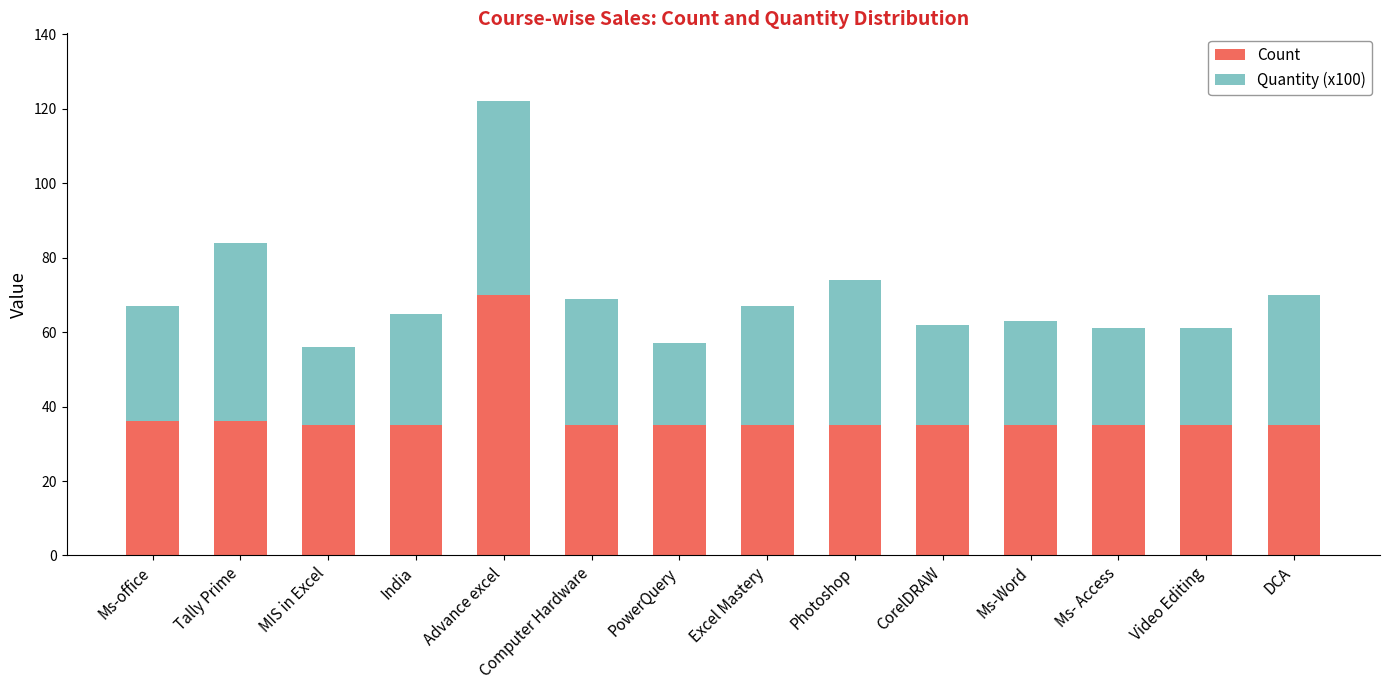

What is the lowest value of the Count series?

35